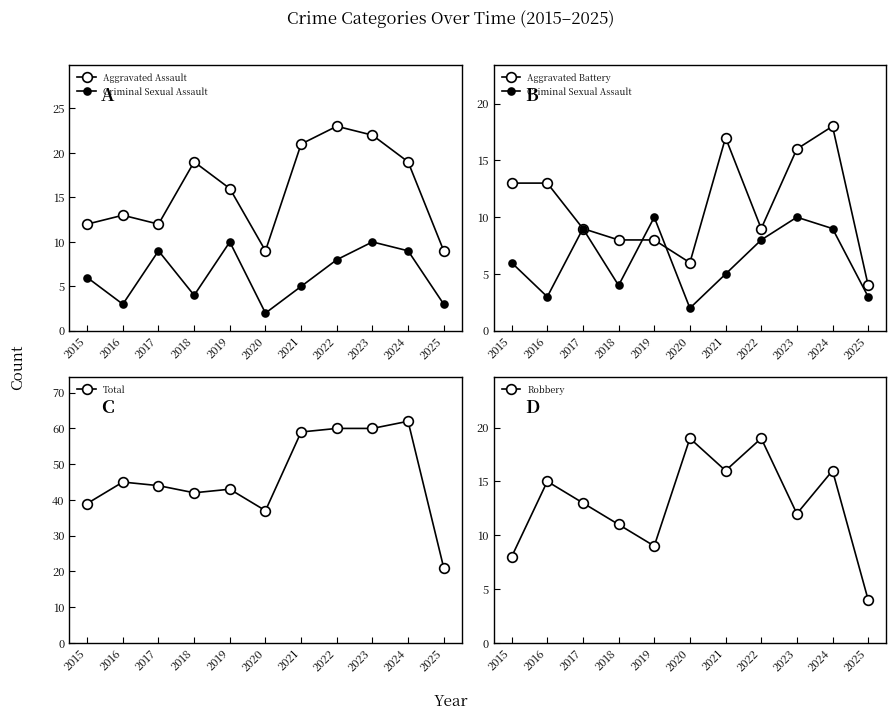

What is the value of the Aggravated Battery point at the 9th from the left?

16